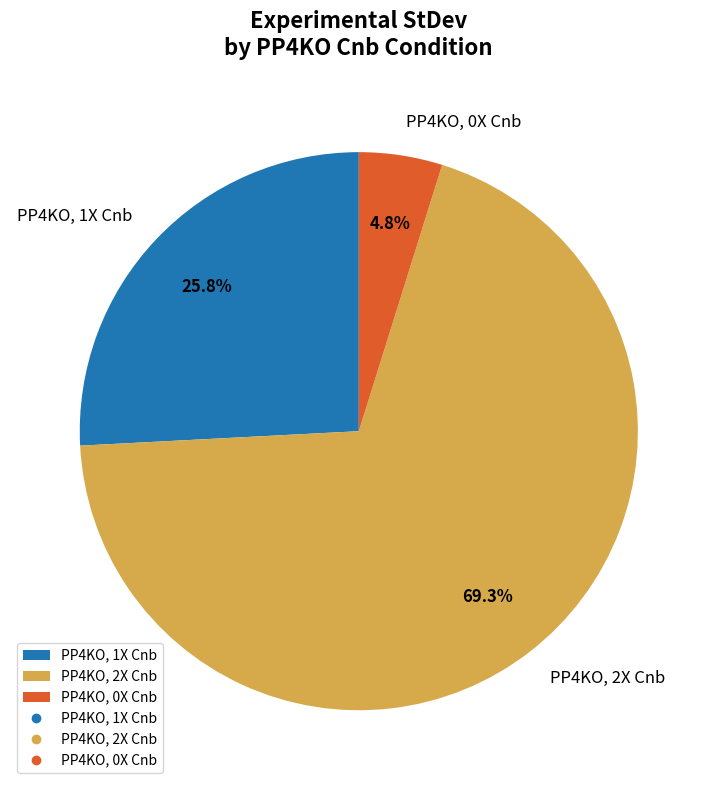

Is there any slice that represents more than half of the pie?

Yes